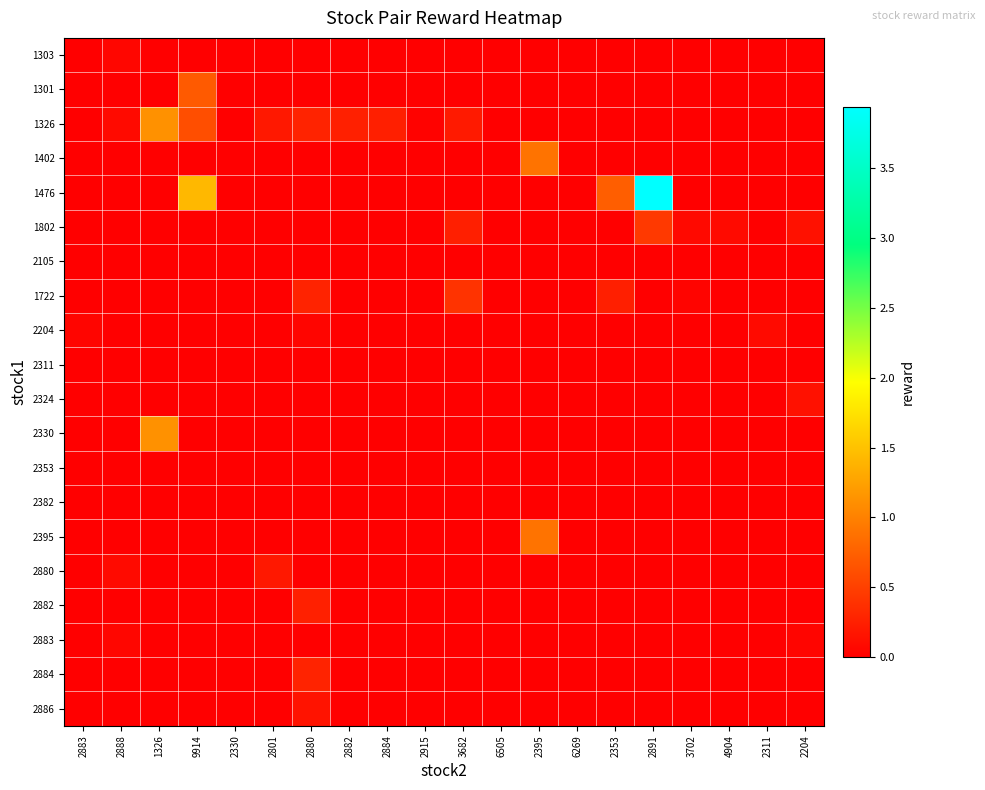

Which category has the highest value across all series?

2891